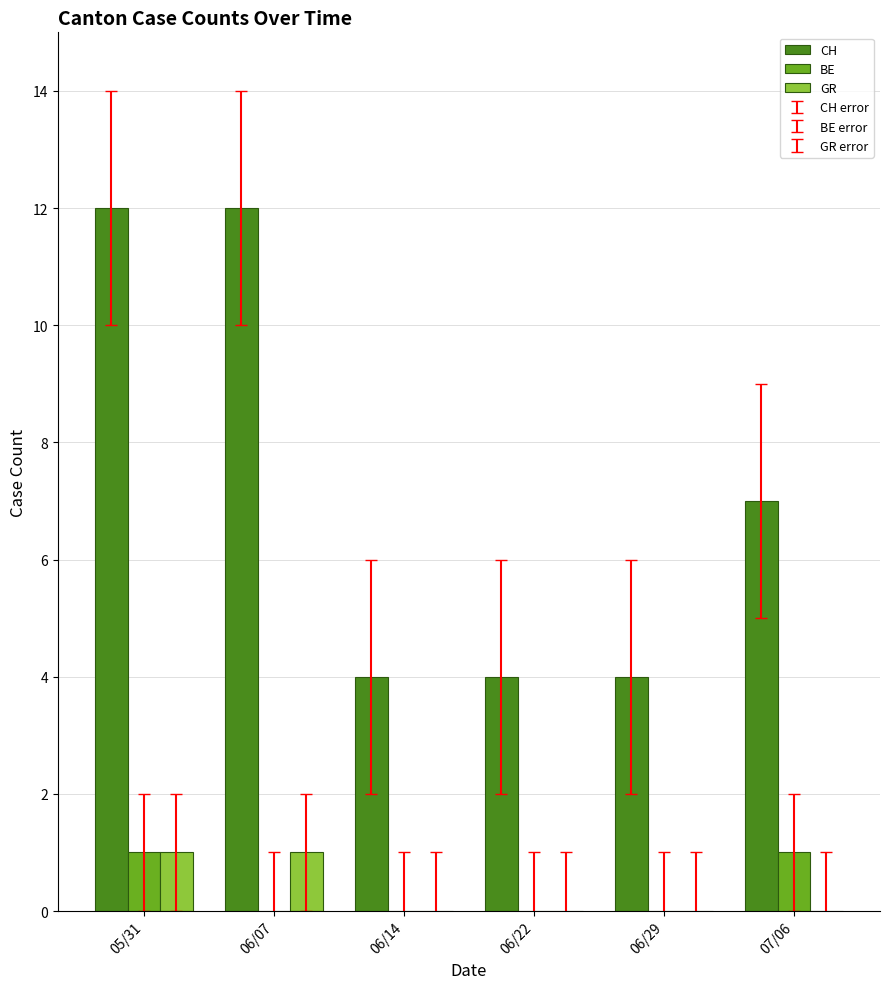

Are the bars horizontal?

No